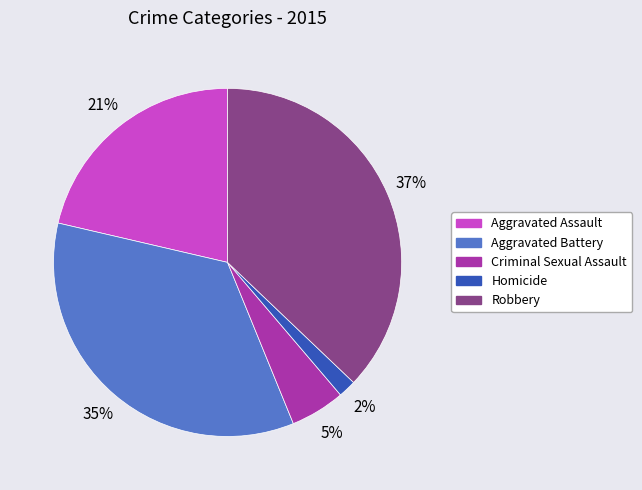

Is it true that Aggravated Assault is 28% of the pie?

False